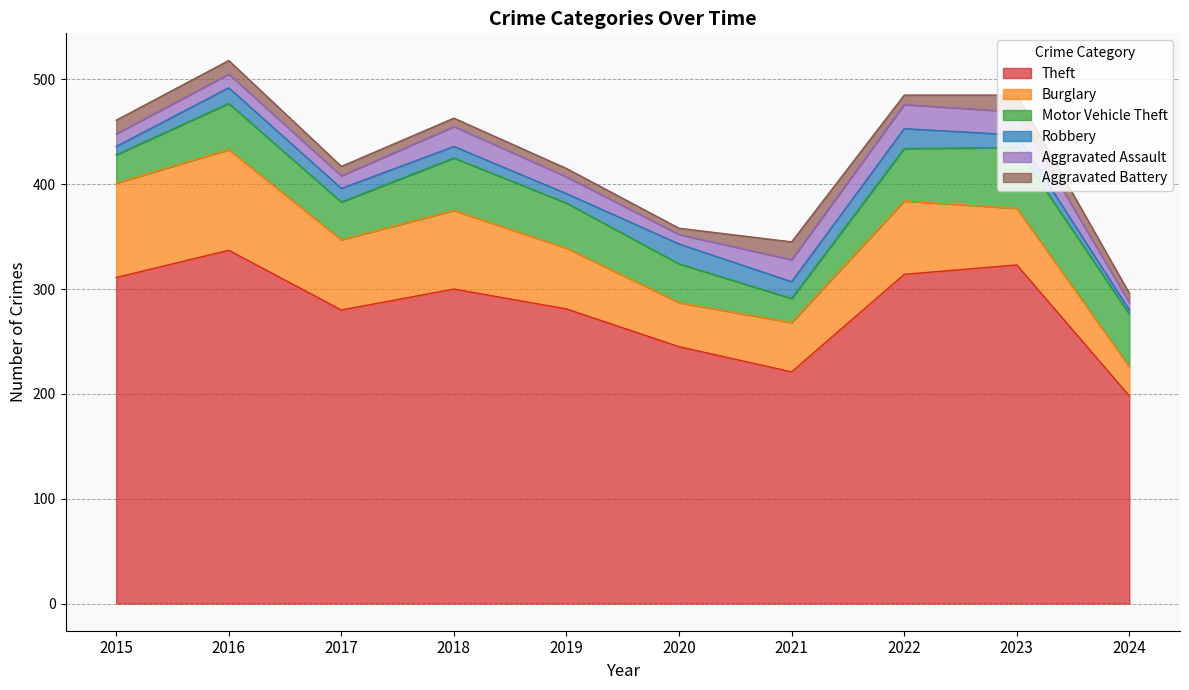

At which category is the sum across all series the highest?

2016